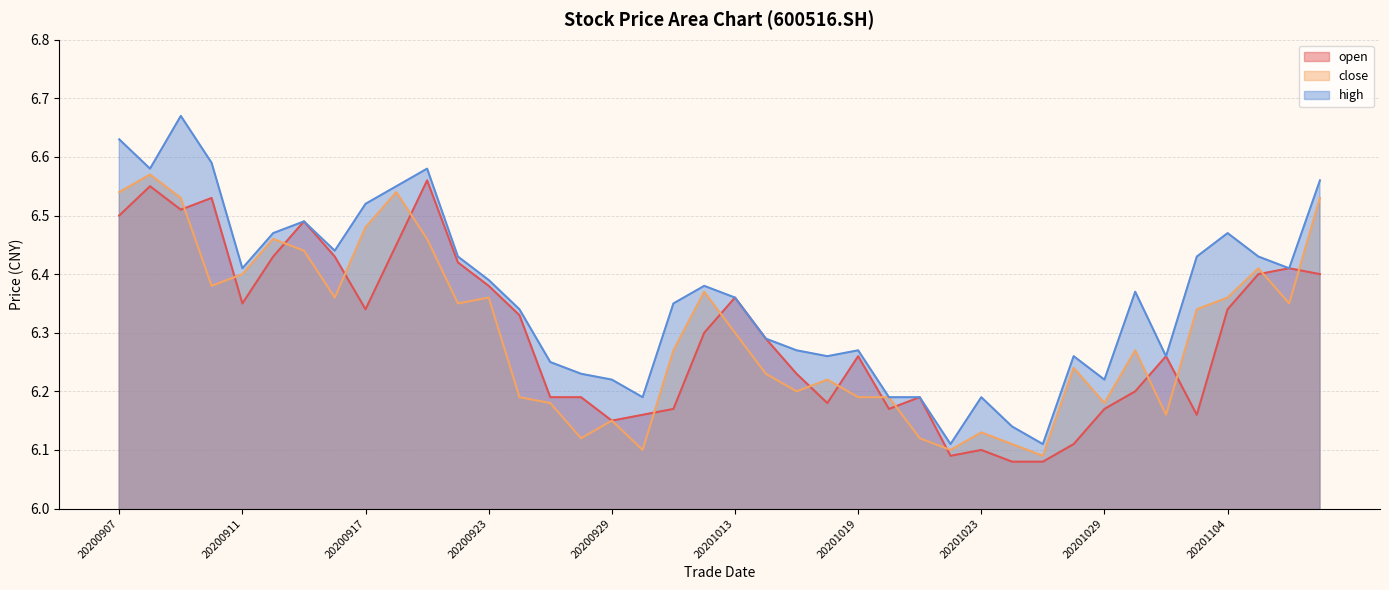

How many lines are shown in the chart?

3